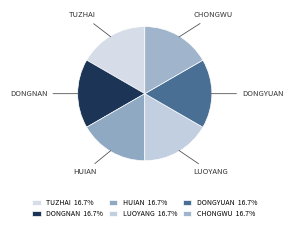

Is there a majority slice in this chart?

No